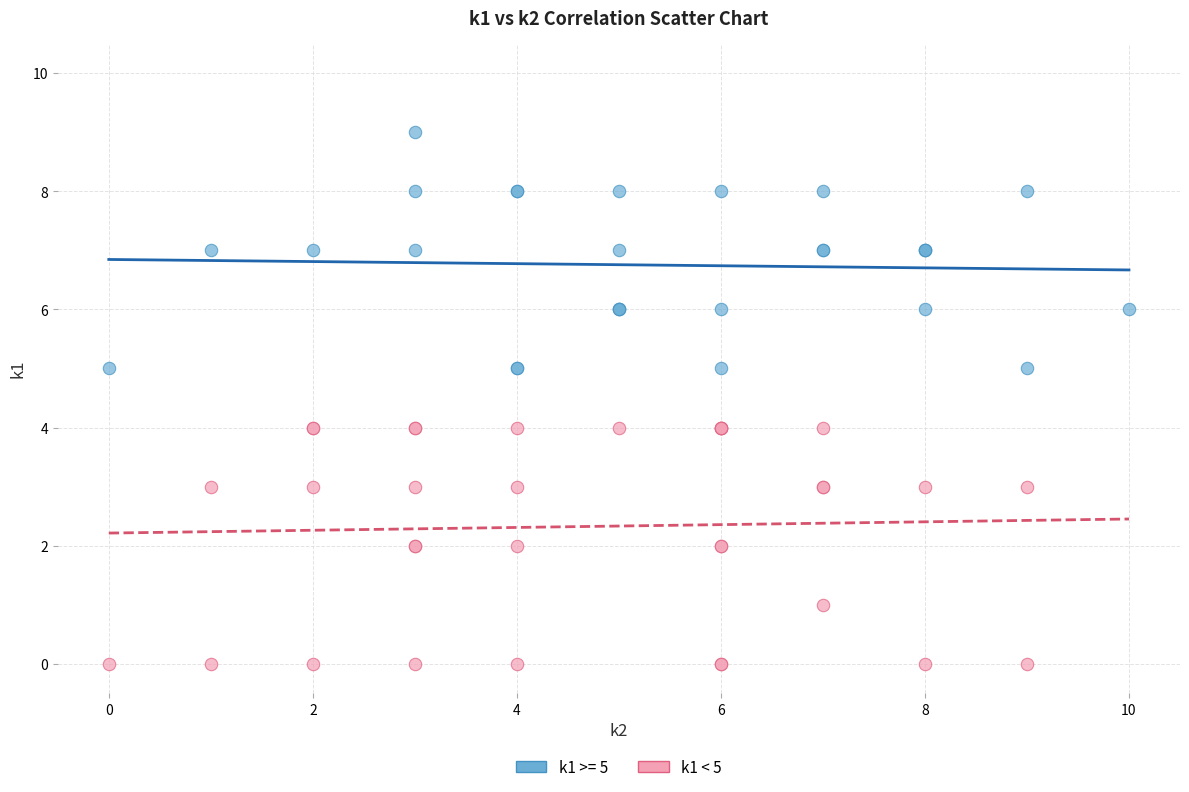

Which series reaches the maximum Y coordinate?

k1 >= 5